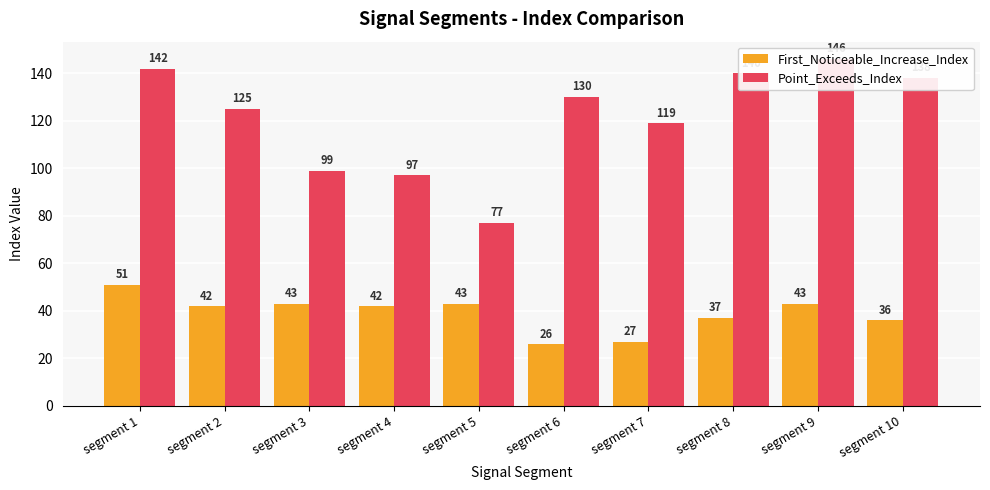

Where does the First_Noticeable_Increase_Index series first go above 42?

segment 1